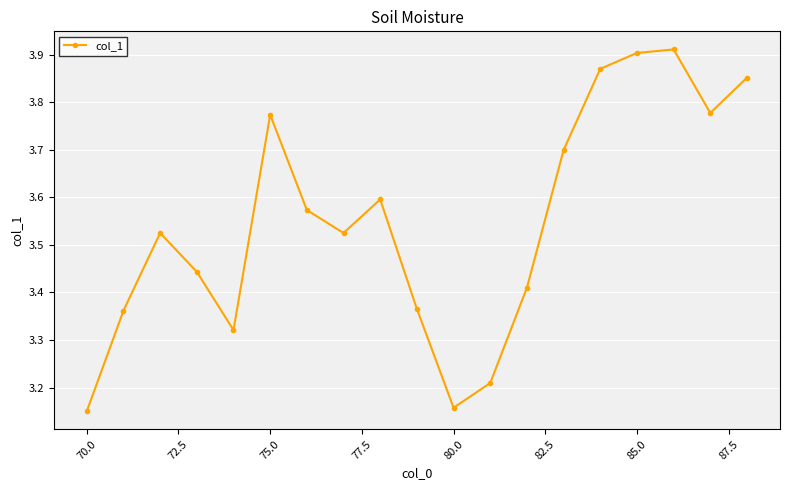

What is the difference between the maximum and minimum values?

0.8